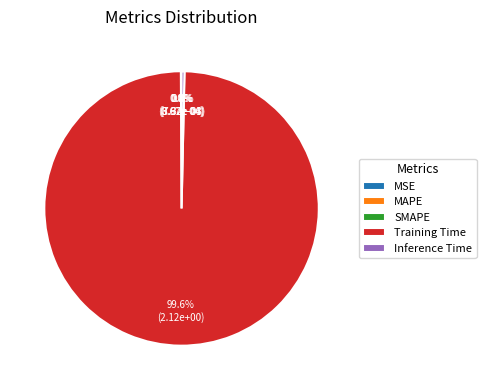

Is there a majority slice in this chart?

Yes